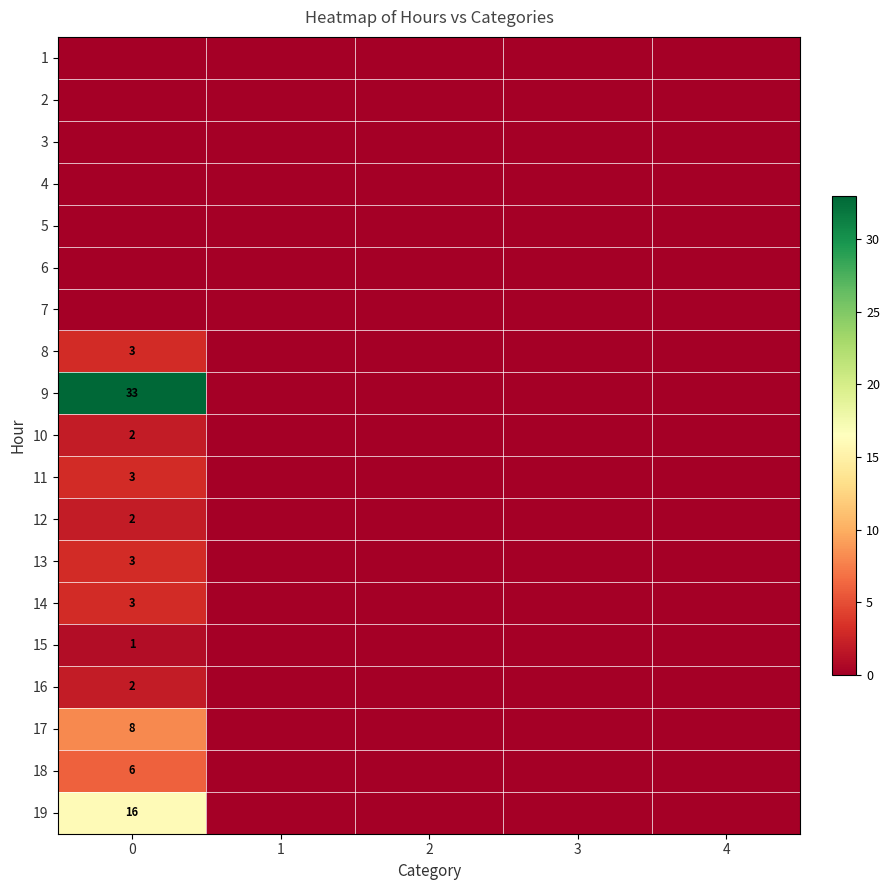

The value of 19 at 0 is 16. True or false?

True